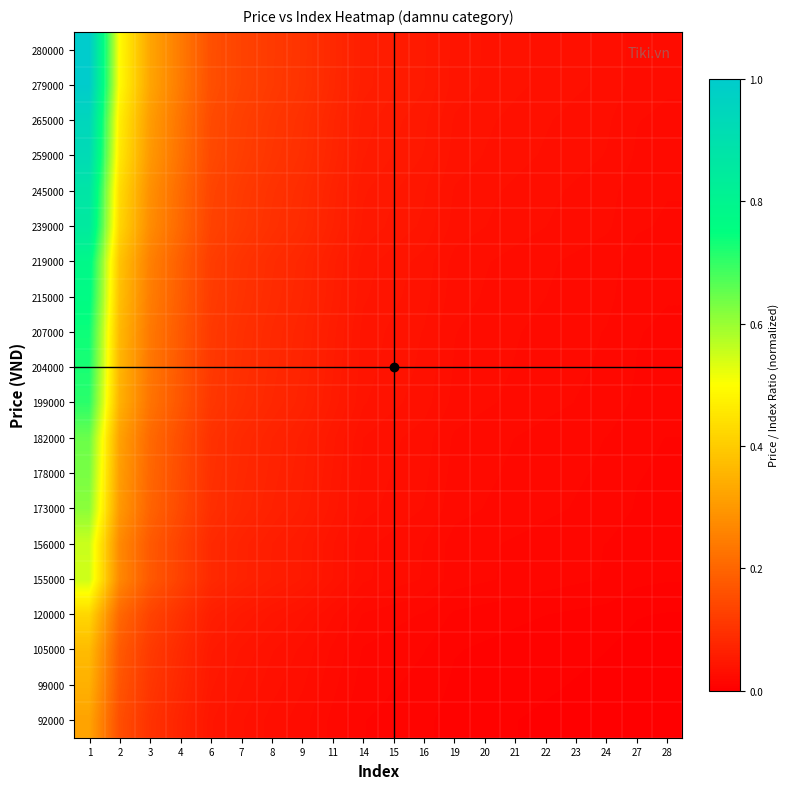

List the series in order of their peak value, highest first.

280000, 279000, 265000, 259000, 245000, 239000, 219000, 215000, 207000, 204000, 199000, 182000, 178000, 173000, 156000, 155000, 120000, 105000, 99000, 92000